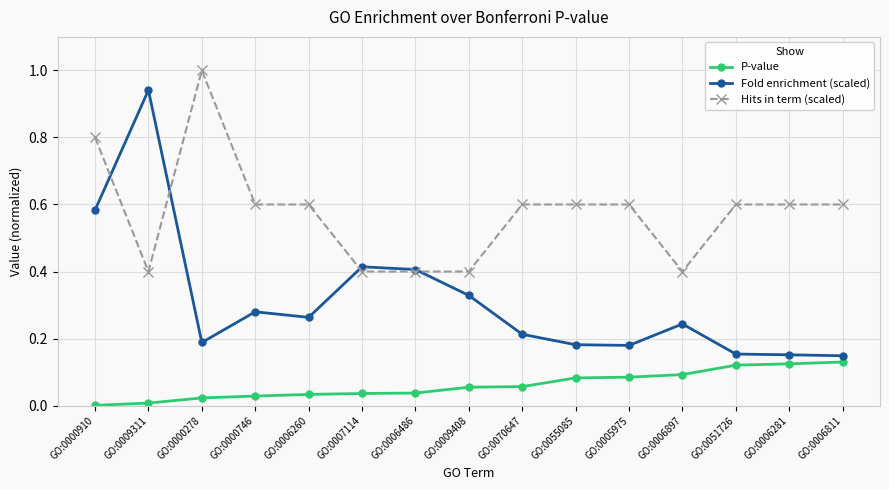

What is the label of the 4th point from the right?

GO:0006897